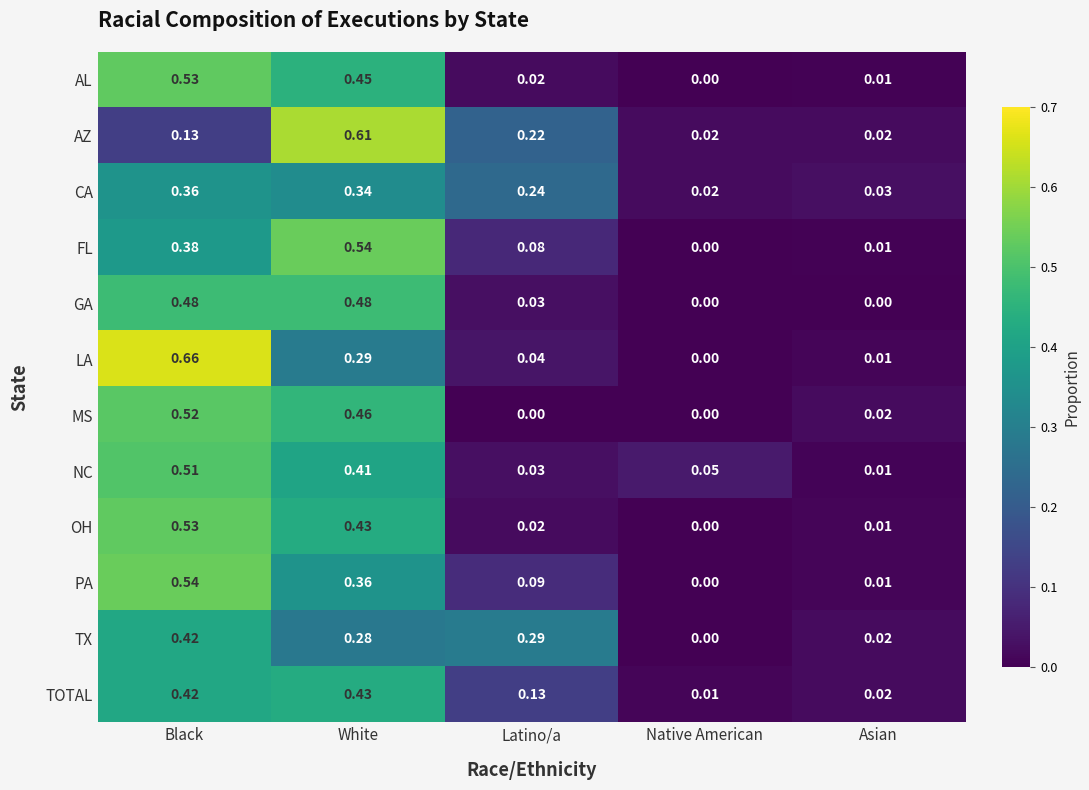

Between Black and White, which series saw the biggest shift?

AZ